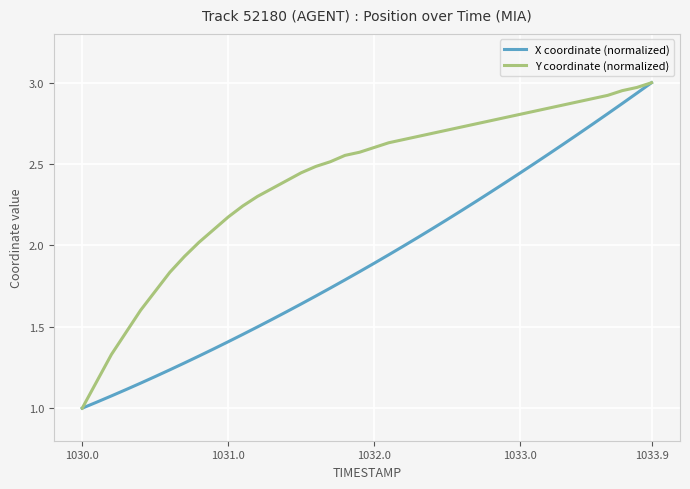

Rank the series by their average value, from lowest to highest.

X coordinate (normalized), Y coordinate (normalized)